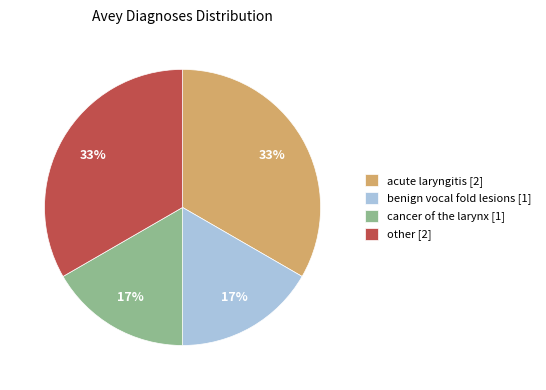

What percentage is the benign vocal fold lesions [1] slice, to the nearest percent?

17%